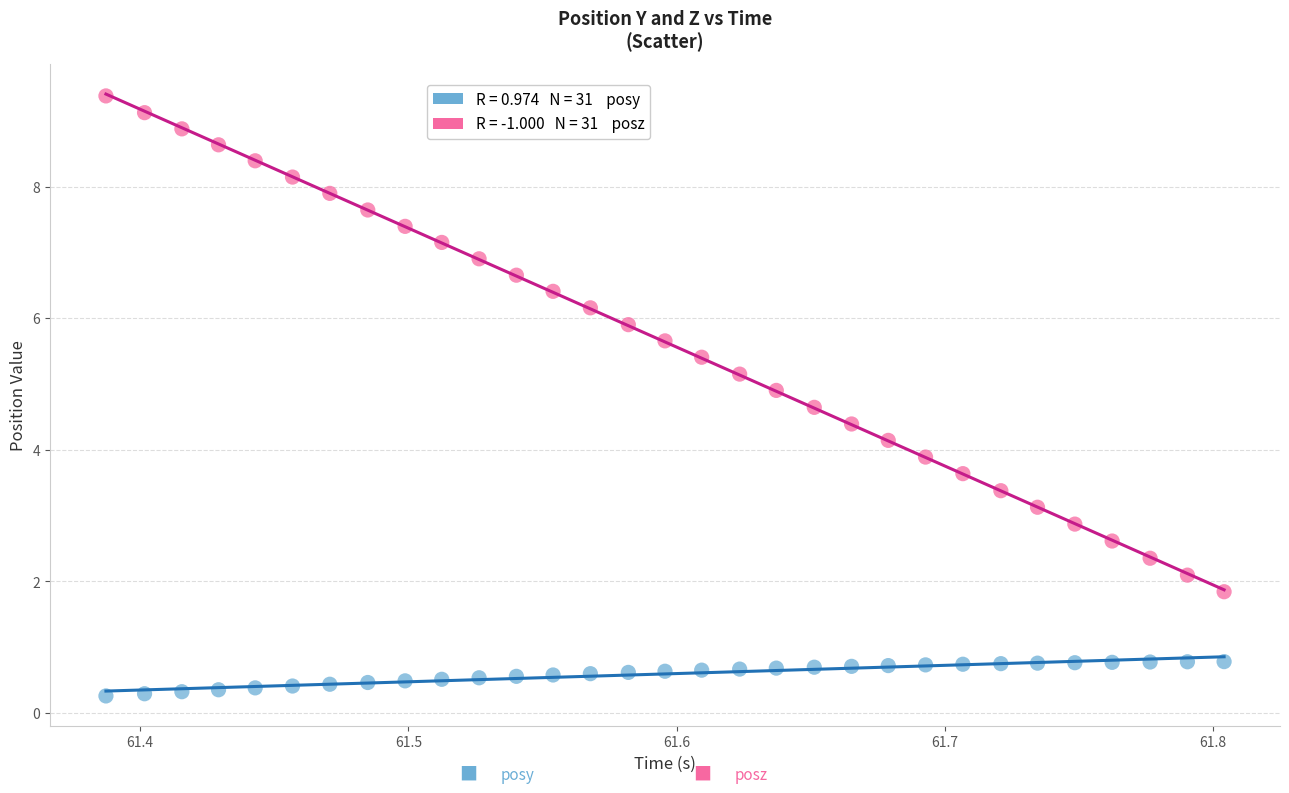

Across all data points, what is the range of X values (max minus min)?

0.4